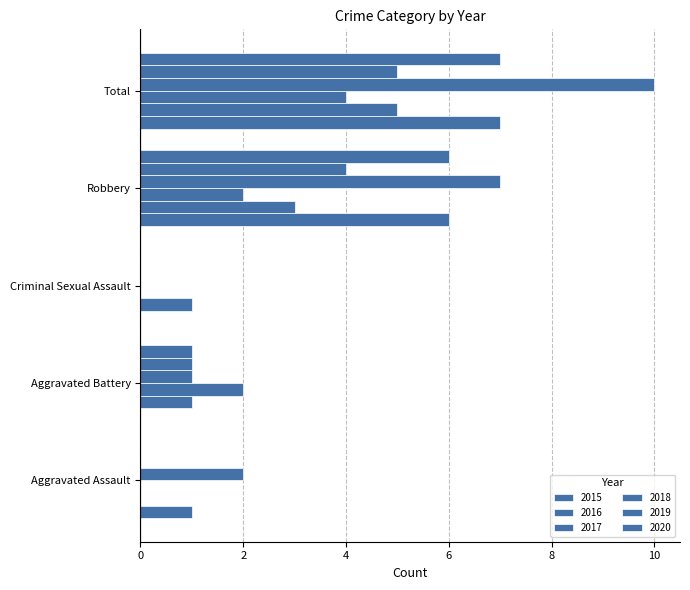

Between Robbery and Total, which is larger?

Total